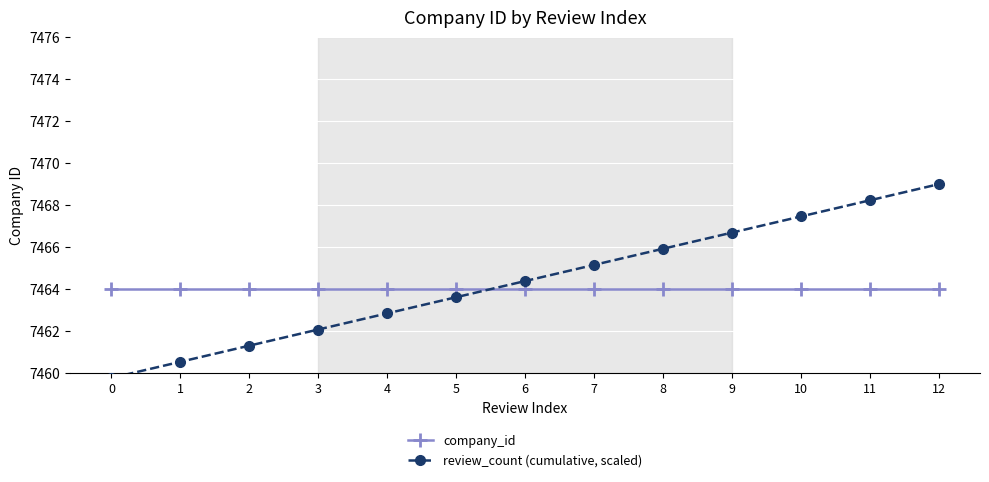

At how many categories does at least one series exceed 7467?

3